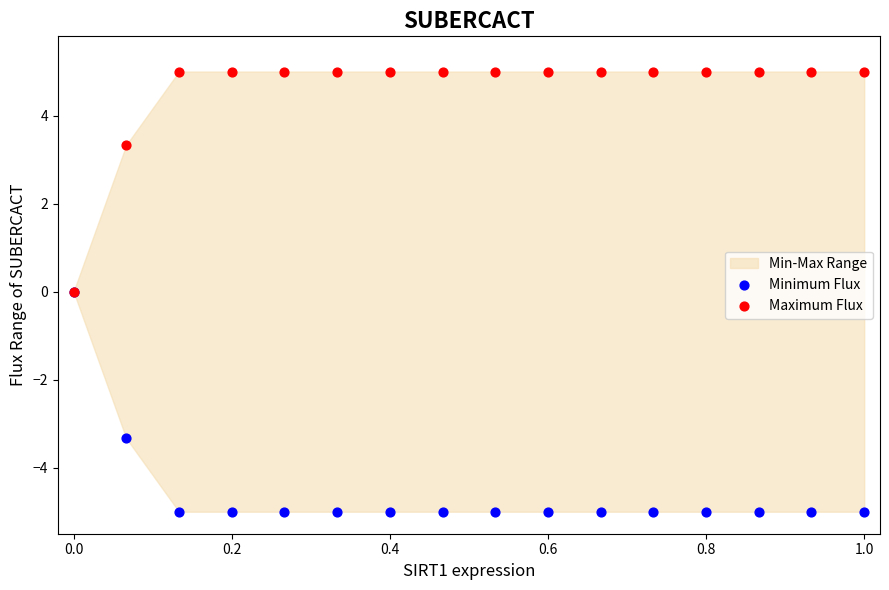

In the Maximum Flux series, what Y value is closest to 2?

3.3